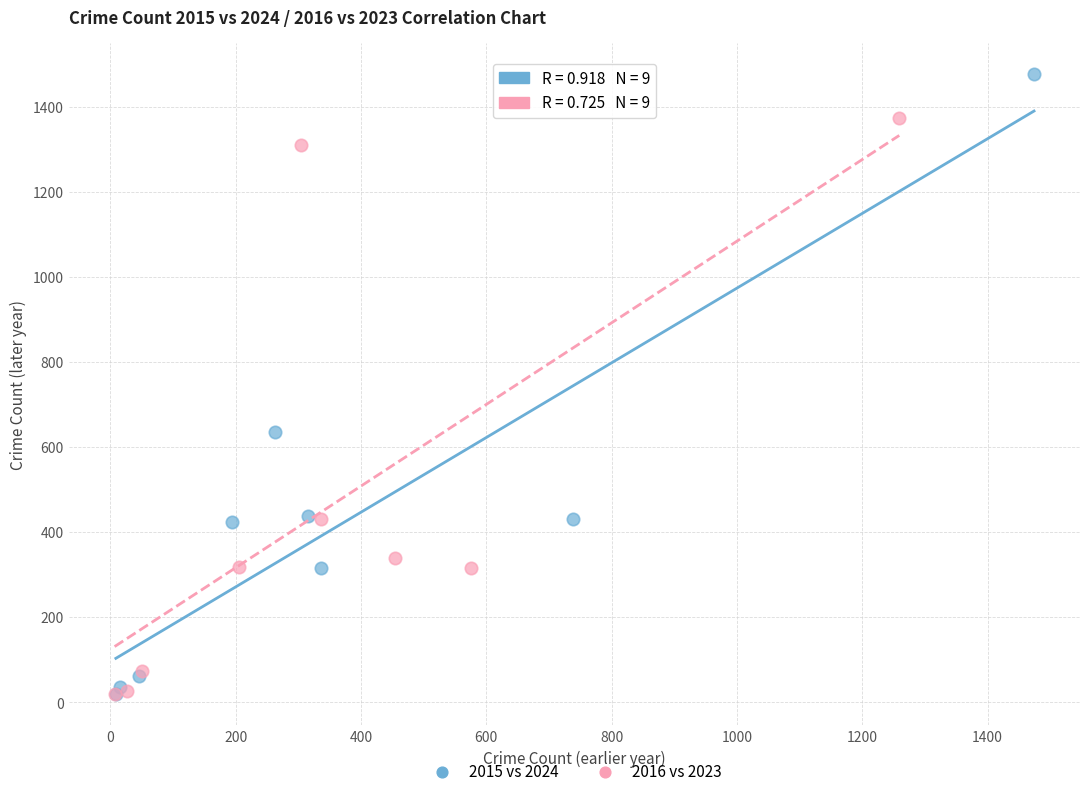

Which series has the largest Y range (max minus min)?

2015 vs 2024